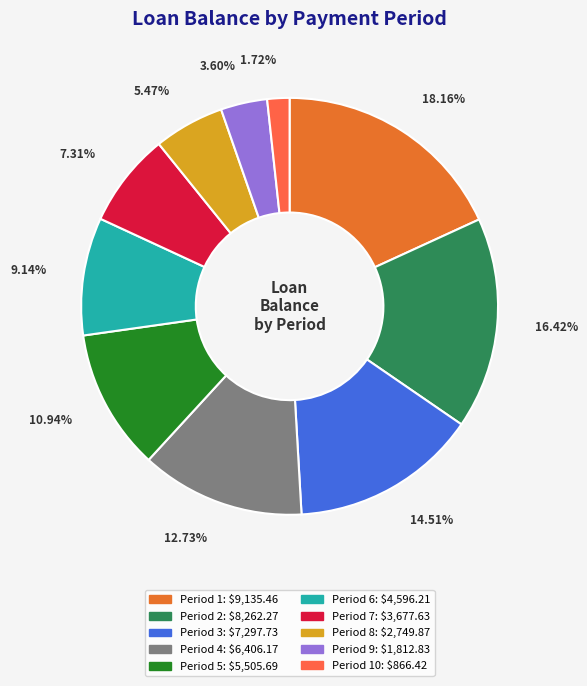

How many slices are in this pie chart?

10